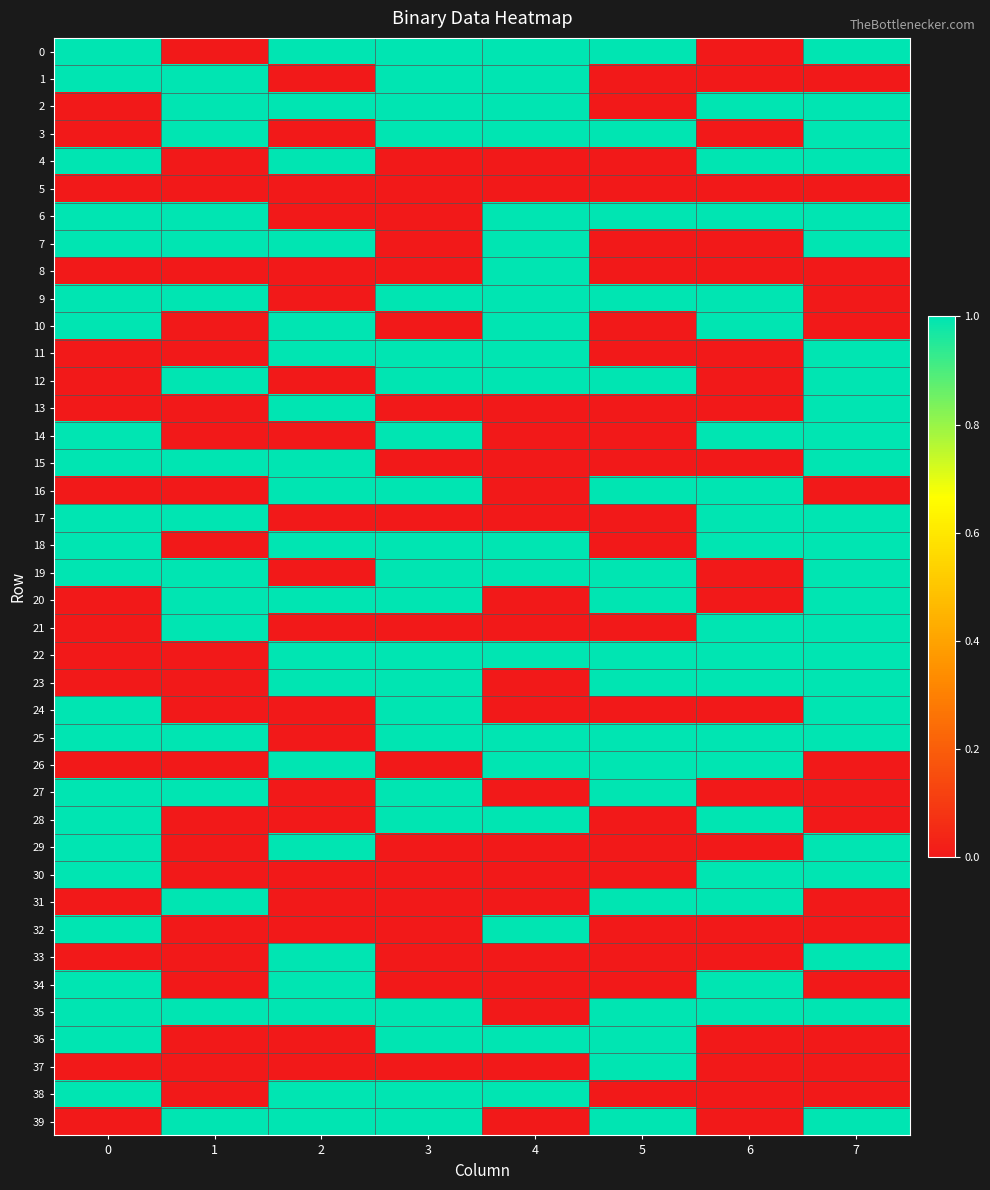

What is the total value across all series at 1?

17